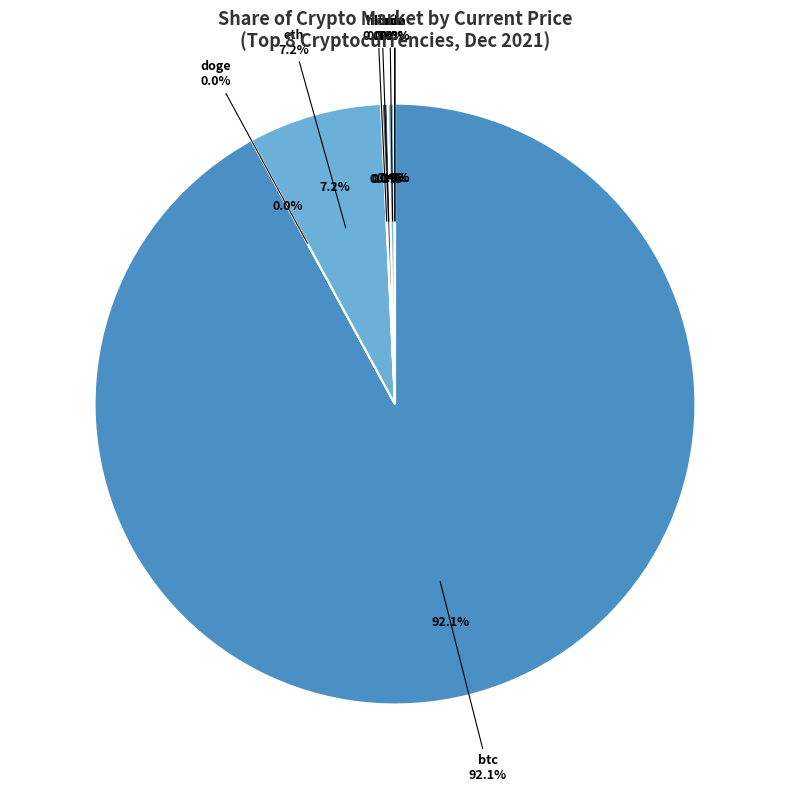

Is the sum of link and btc greater than half?

Yes